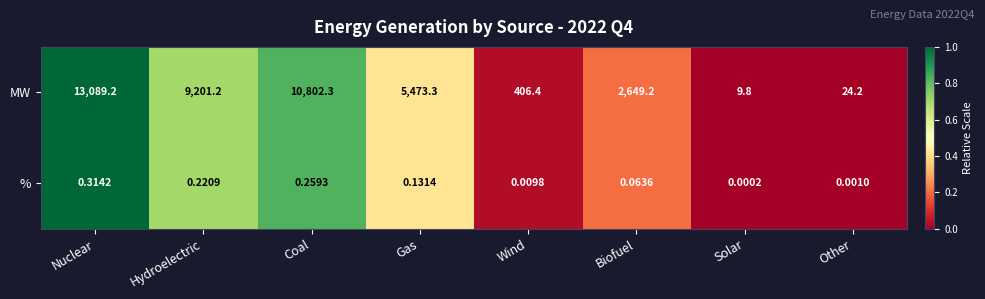

How many values in the MW series are below 5473?

4